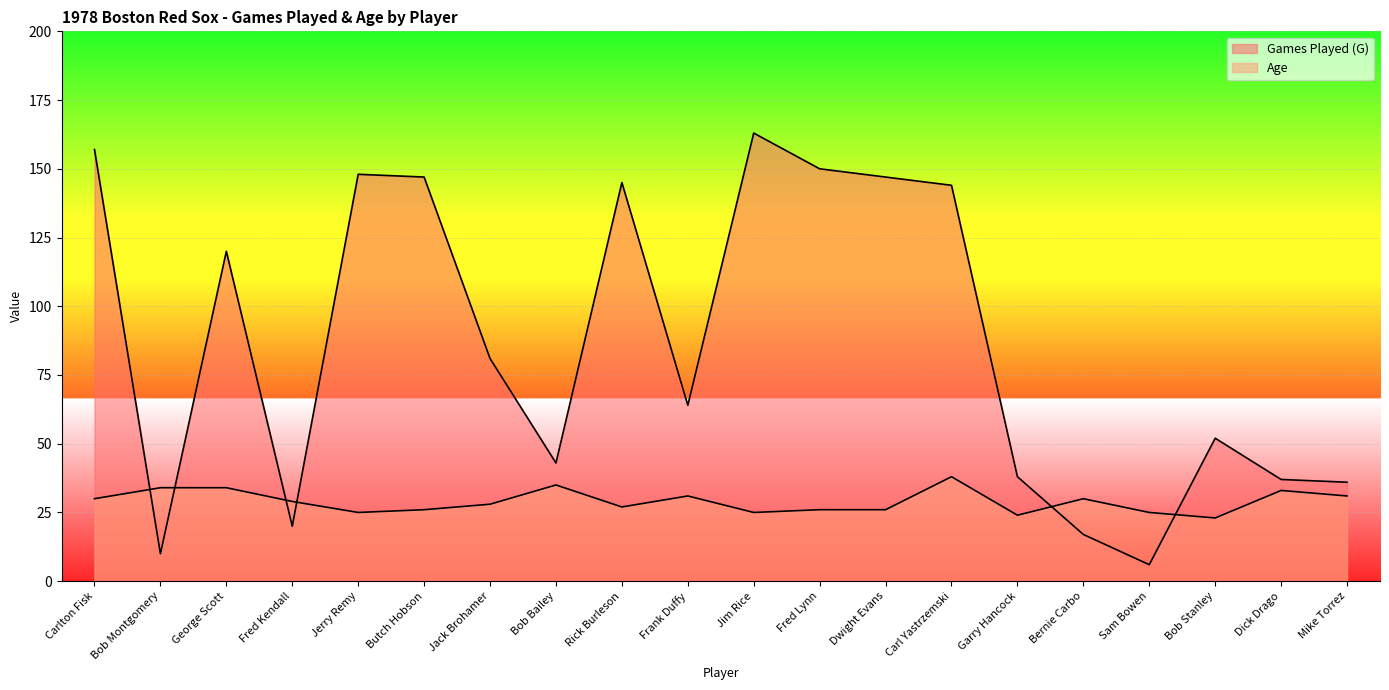

Reading left to right, transcribe all the data shown in this chart.

Games Played (G): 157	10	120	20	148	147	81	43	145	64	163	150	147	144	38	17	6	52	37	36
Age: 30	34	34	29	25	26	28	35	27	31	25	26	26	38	24	30	25	23	33	31